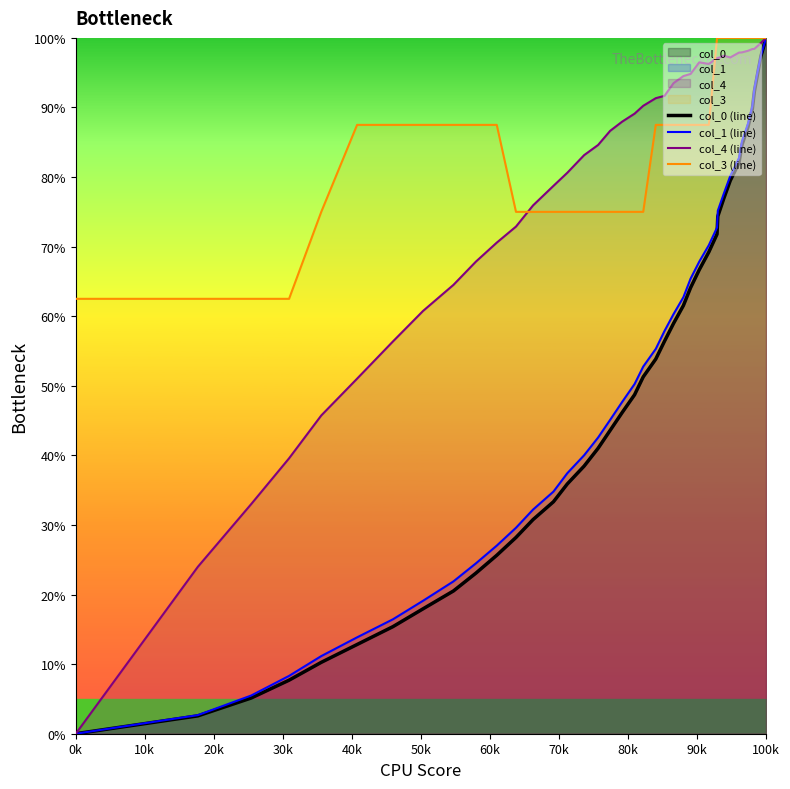

Reading left to right, transcribe all the data shown in this chart.

col_0 (line): 0.0	2.6	5.1	7.7	10.3	12.8	15.4	18.0	20.5	23.1	25.6	28.2	30.8	33.3	35.9	38.5	41.0	43.6	46.2	48.7	51.3	53.8	56.4	59.0	61.5	64.1	66.7	69.2	71.8	74.4	76.9	79.5	82.1	84.6	87.2	89.7	92.3	94.9	97.4	100.0
col_1 (line): 0.0	2.7	5.5	8.3	11.2	13.9	16.4	19.1	21.9	24.5	27.0	29.6	32.2	34.8	37.4	40.0	42.6	45.1	47.7	50.3	52.8	55.3	57.9	60.3	62.7	65.4	67.8	70.2	72.8	75.2	77.6	80.2	82.7	85.1	87.7	90.2	92.7	95.2	97.5	100.0
col_4 (line): 0.0	24.0	33.0	39.6	45.7	51.0	56.4	60.8	64.5	67.8	70.6	72.9	75.9	78.7	80.6	83.2	84.6	86.6	88.0	89.1	90.2	91.3	91.7	93.5	94.5	94.8	96.5	96.3	97.1	97.1	97.4	97.2	97.9	97.9	98.1	98.4	98.4	98.8	99.3	100.0
col_3 (line): 62.5	62.5	62.5	62.5	75.0	87.5	87.5	87.5	87.5	87.5	87.5	75.0	75.0	75.0	75.0	75.0	75.0	75.0	75.0	75.0	75.0	87.5	87.5	87.5	87.5	87.5	87.5	87.5	100.0	100.0	100.0	100.0	100.0	100.0	100.0	100.0	100.0	100.0	100.0	100.0